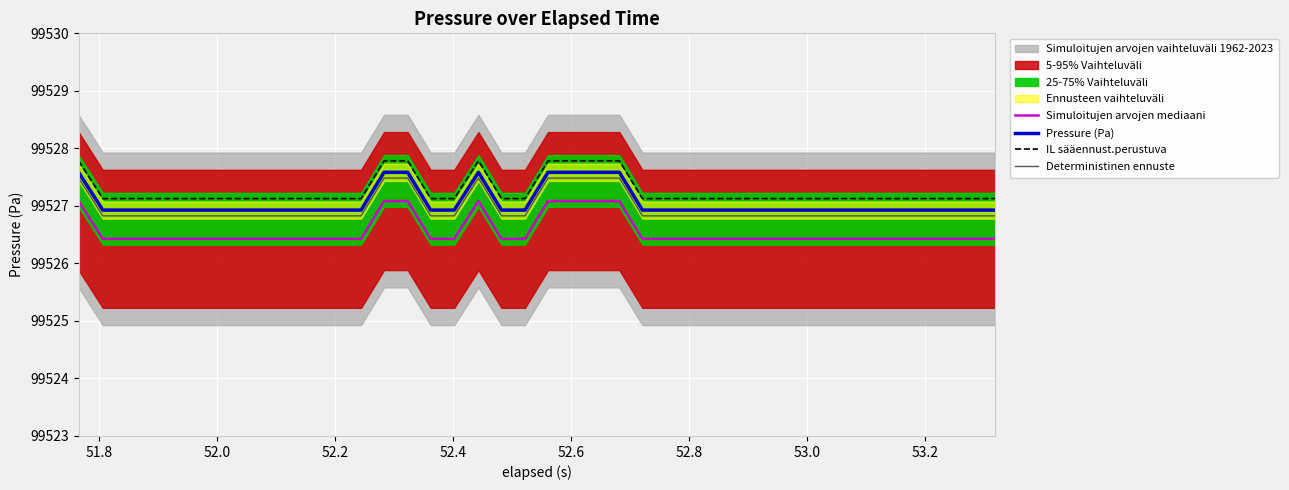

True or false: IL sääennust.perustuva and Simuloitujen arvojen mediaani intersect in this chart.

False